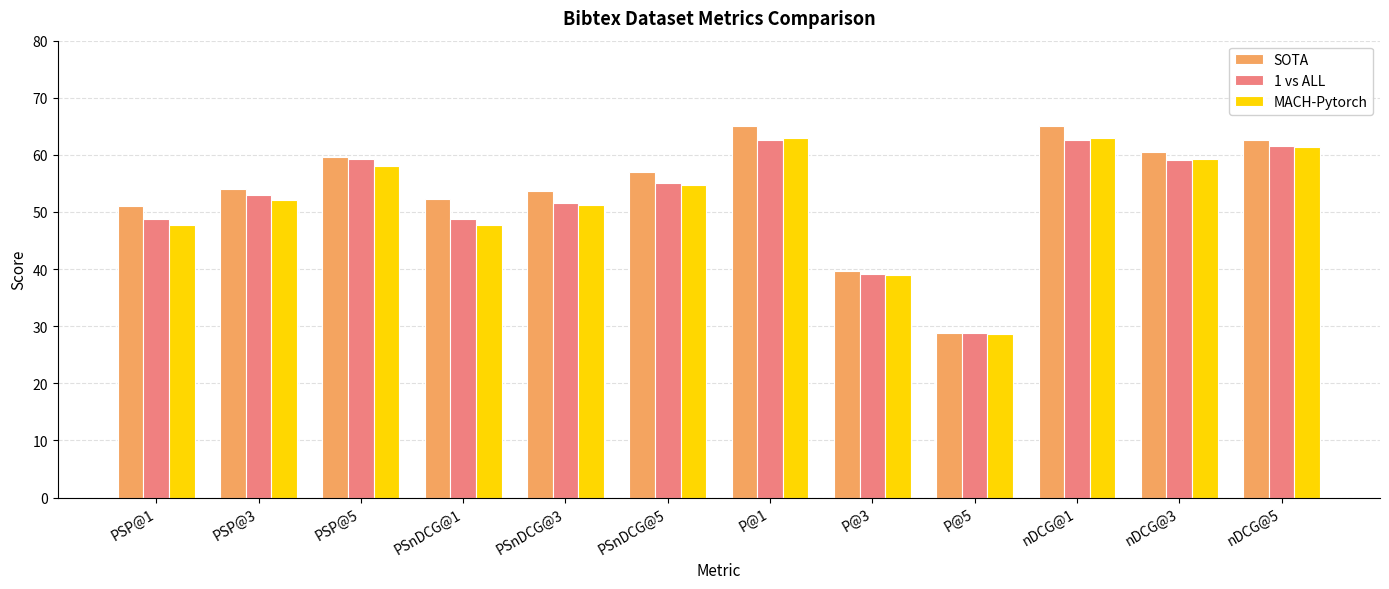

What is the difference between the maximum and minimum values in the SOTA series?

36.2